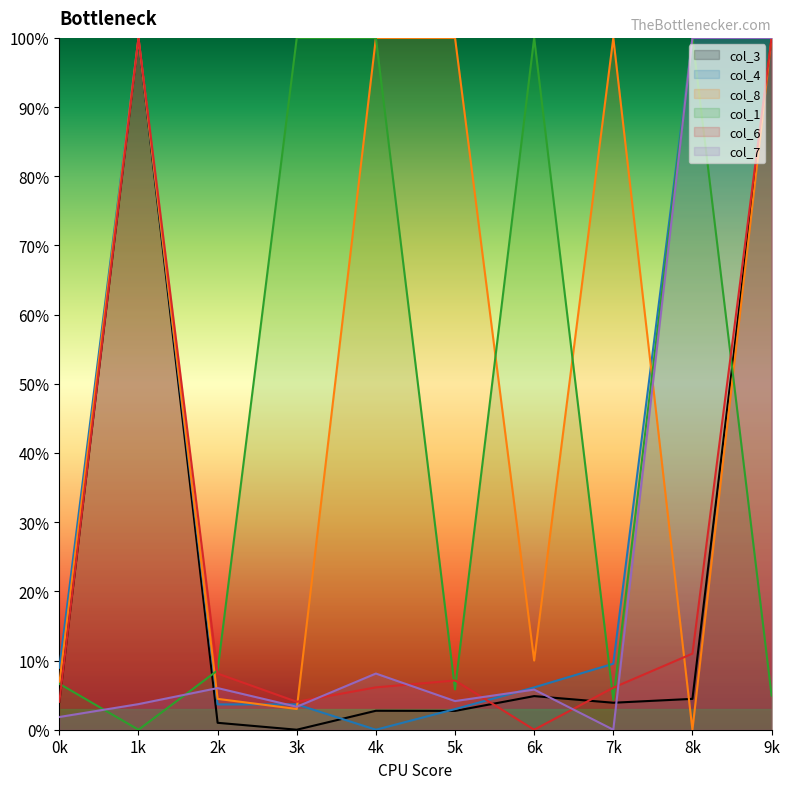

Where is the first local minimum for col_3?

3k